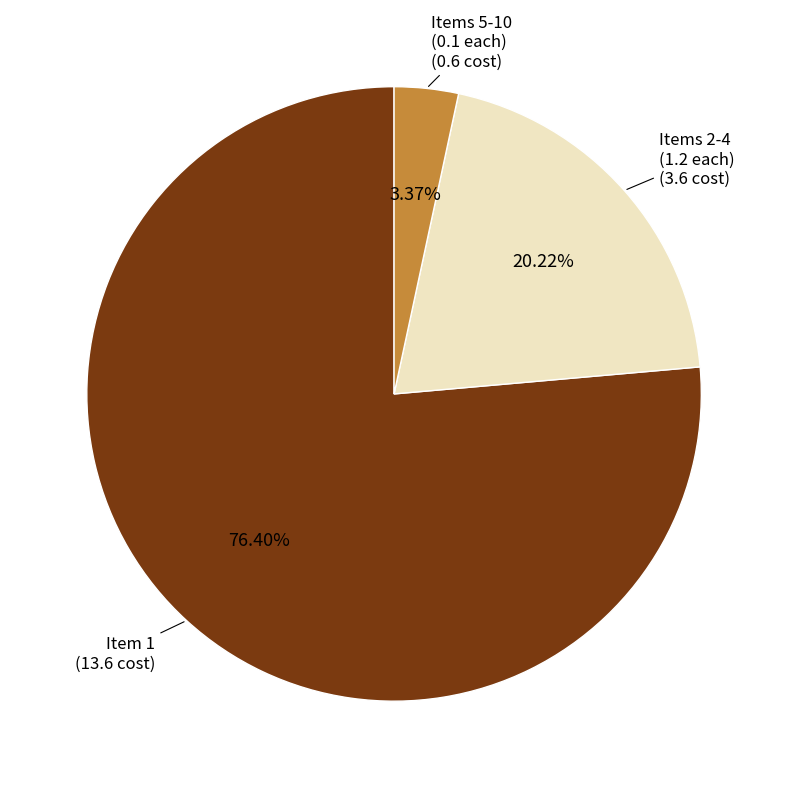

Is there a majority slice in this chart?

Yes